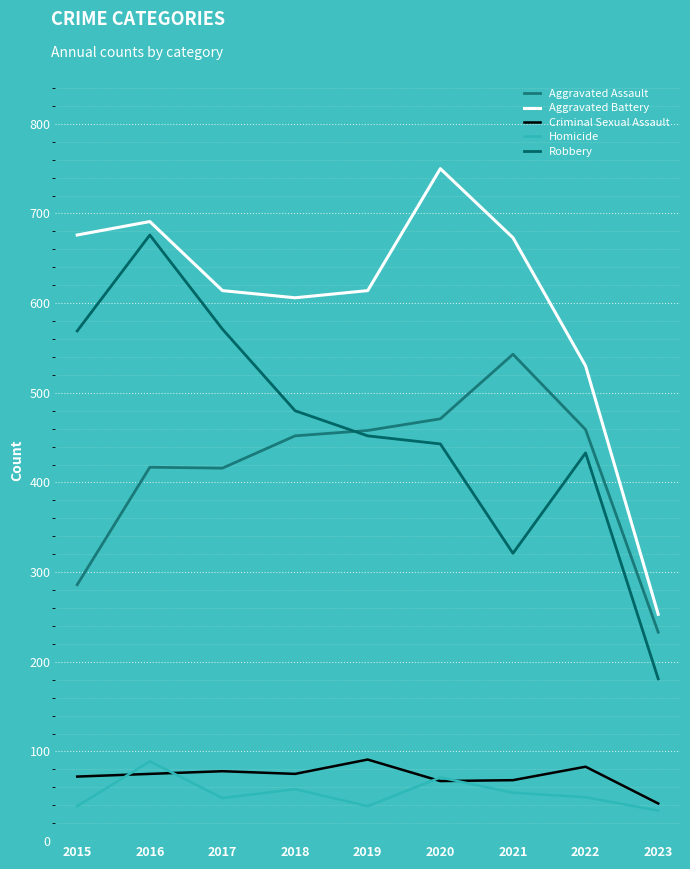

What is the smallest value displayed?

34